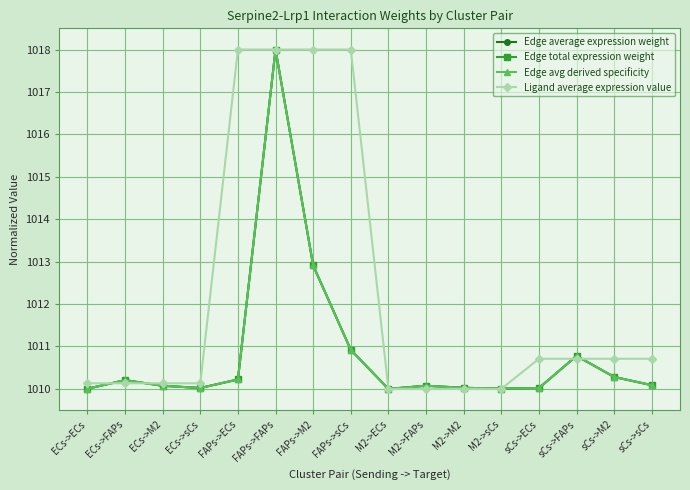

At ECs->M2, list the series in order from largest to smallest.

Ligand average expression value, Edge average expression weight, Edge total expression weight, Edge avg derived specificity